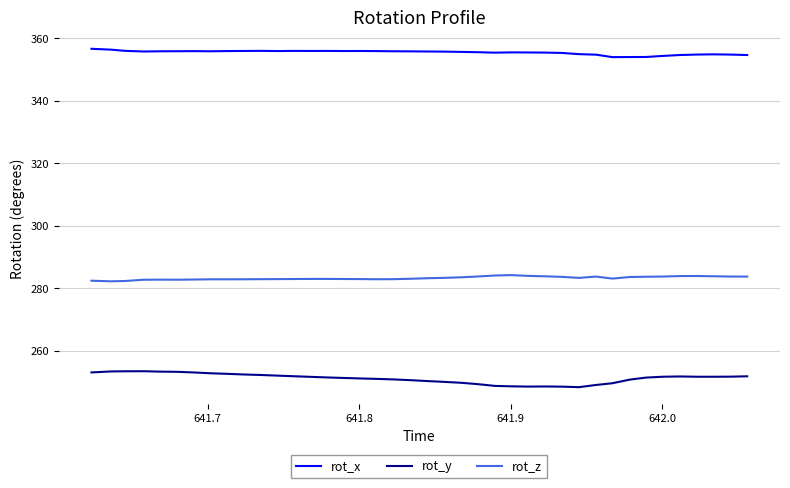

Which series has the largest total across all categories?

rot_x